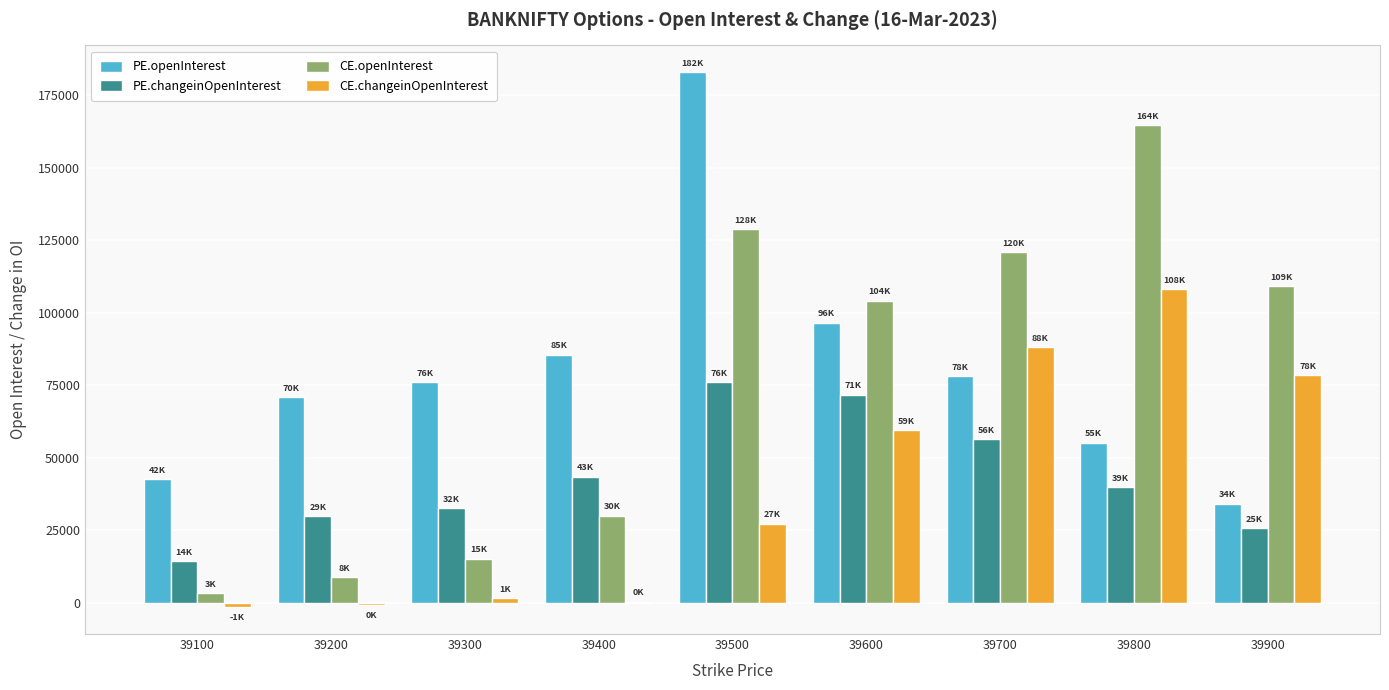

Which series changed the most between 39100 and 39700?

CE.openInterest